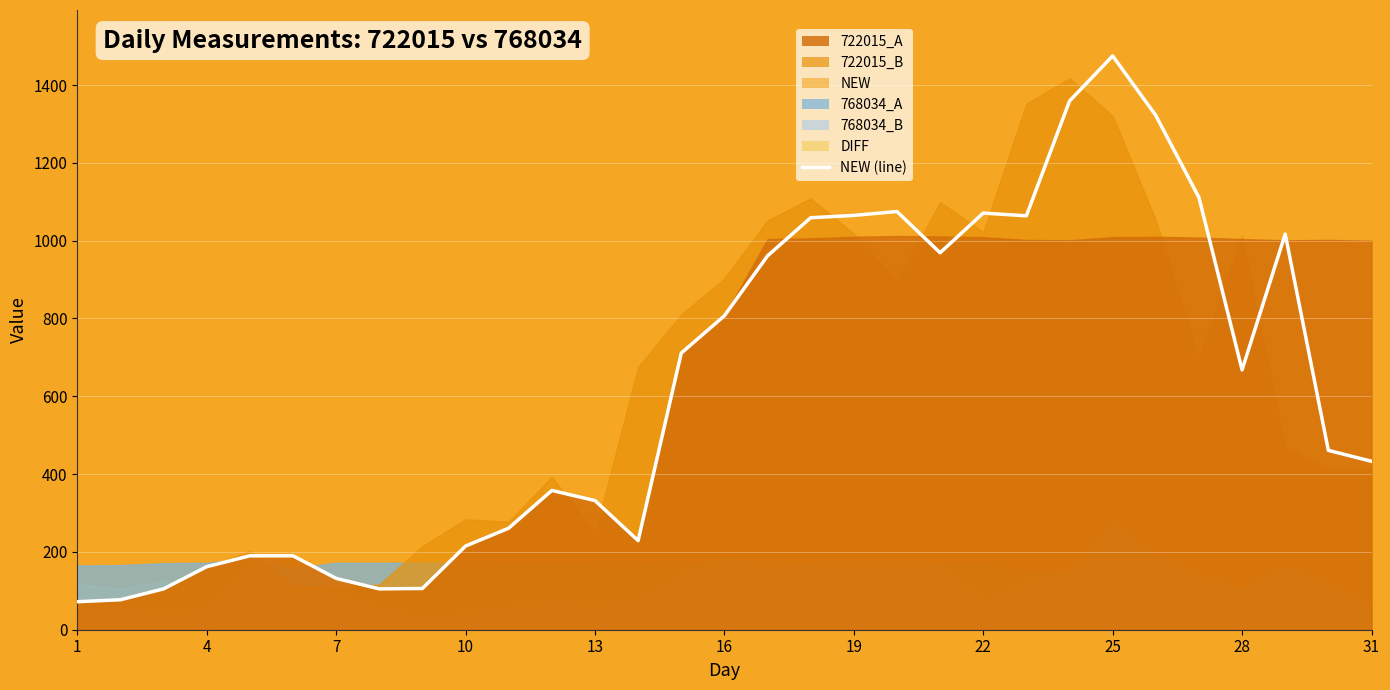

How many interior local valleys (lower than both neighbors) does the data have?

5